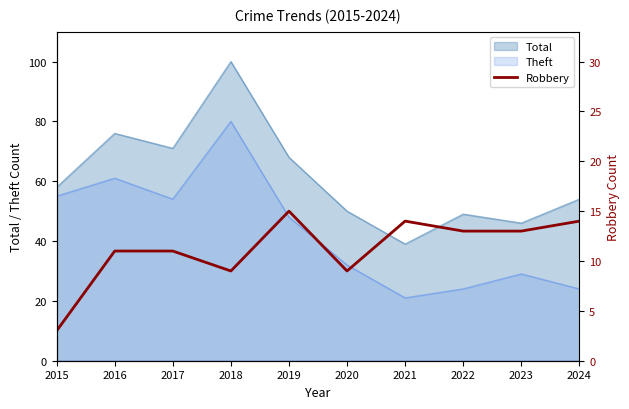

What is the difference between the maximum and minimum values?

12